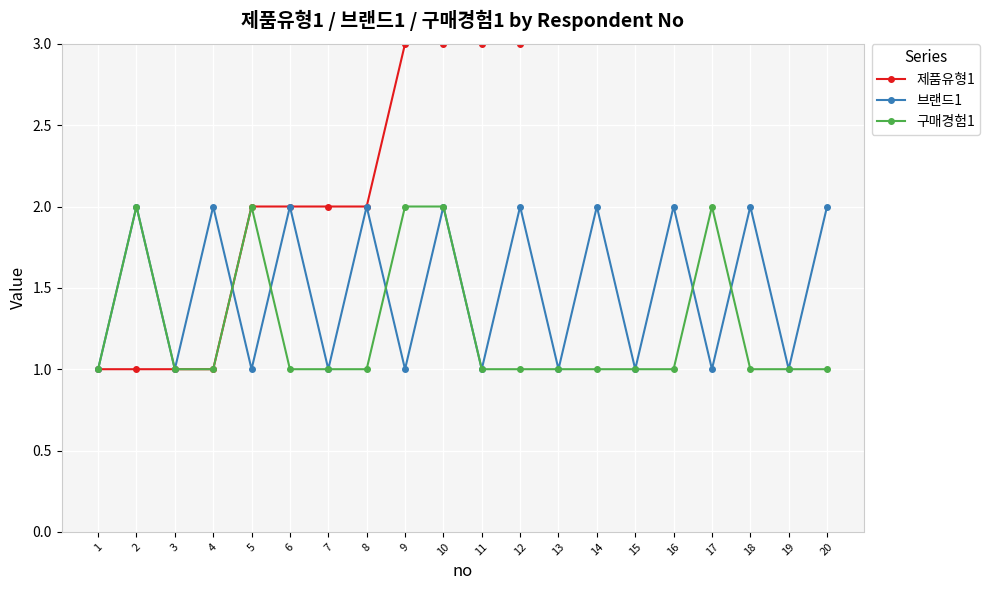

Which category has the lowest value across all series?

1